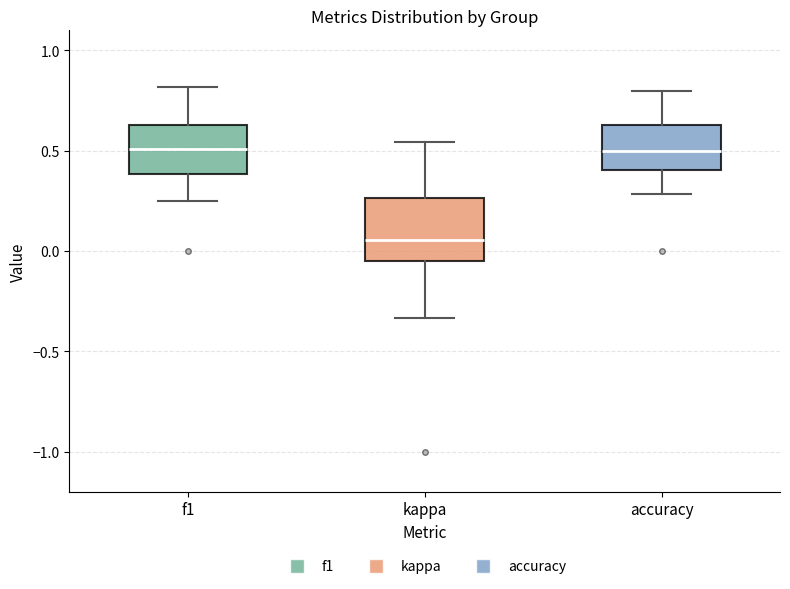

Reading left to right, read every box against the y-axis: the position of its median line, the range the box covers, and the ends of its whiskers. The values are not printed on the chart, so give them approximately, as read against the axis.

f1: median 0.50, box 0.40 to 0.65, whiskers 0.25 to 0.80
kappa: median 0.05, box -0.05 to 0.25, whiskers -0.35 to 0.55
accuracy: median 0.50, box 0.40 to 0.65, whiskers 0.30 to 0.80